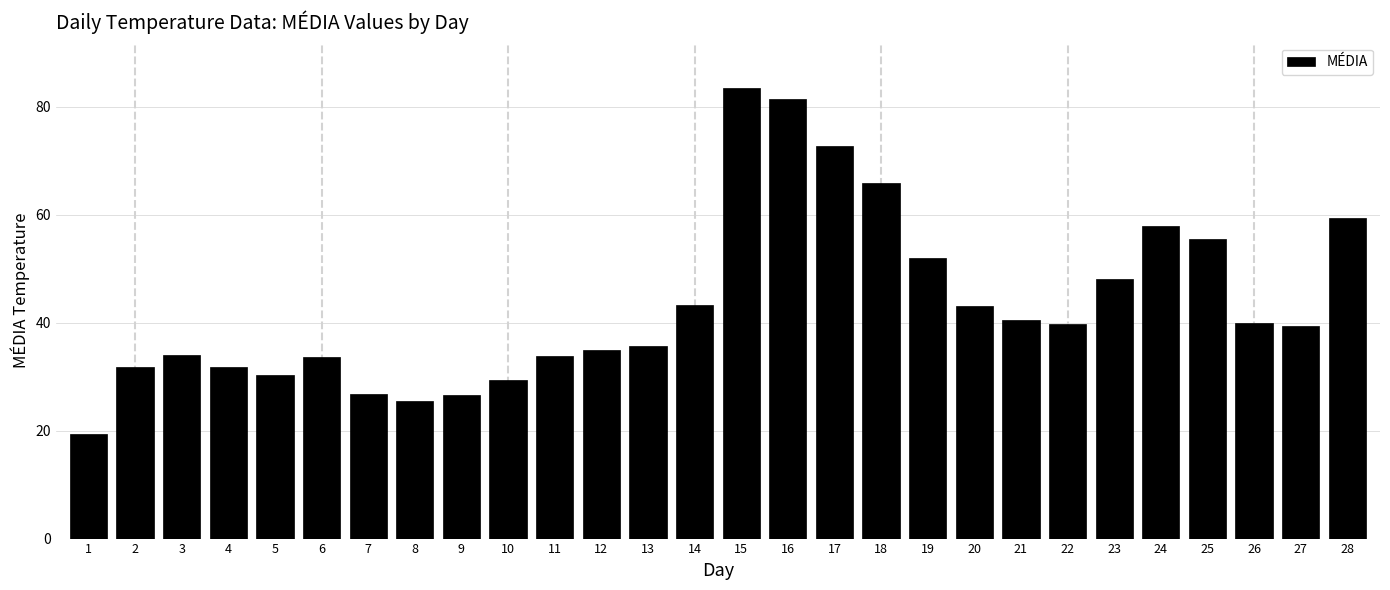

What is the value of the 21st bar from the left?

40.4